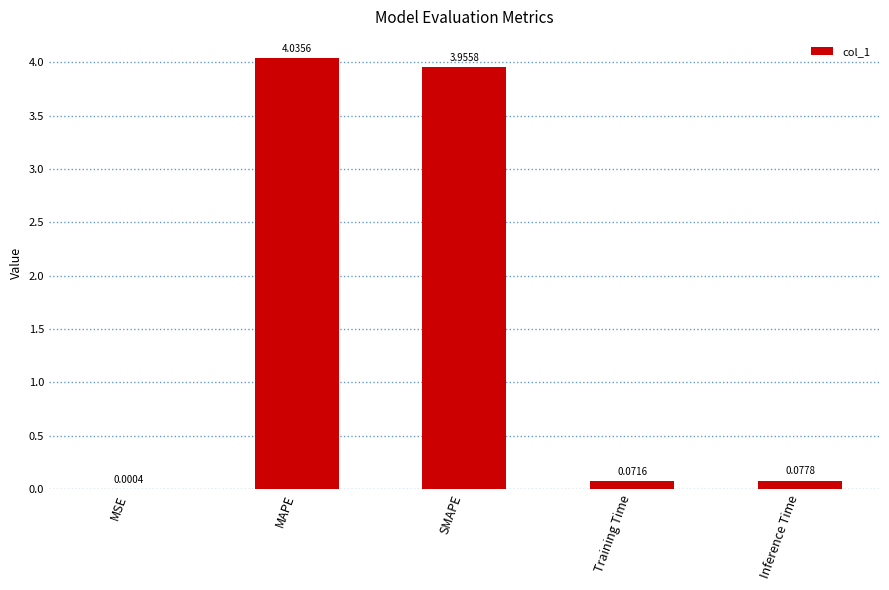

What is the change in value from MAPE to Inference Time?

-4.0